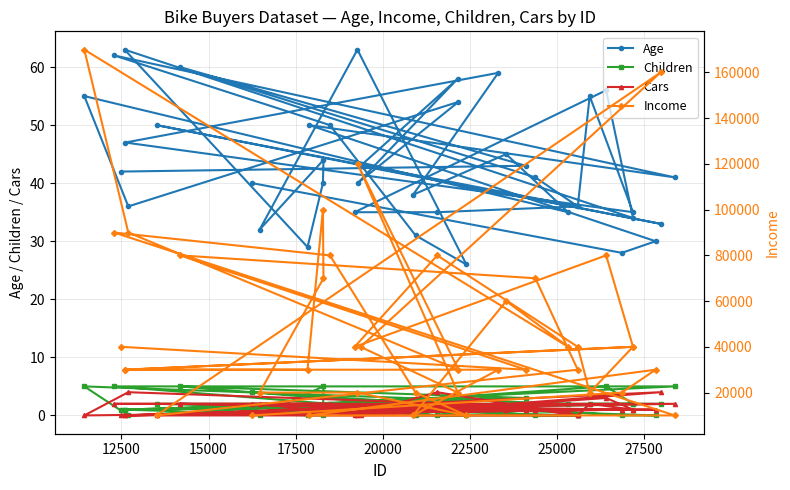

True or false: Cars and Age intersect in this chart.

False